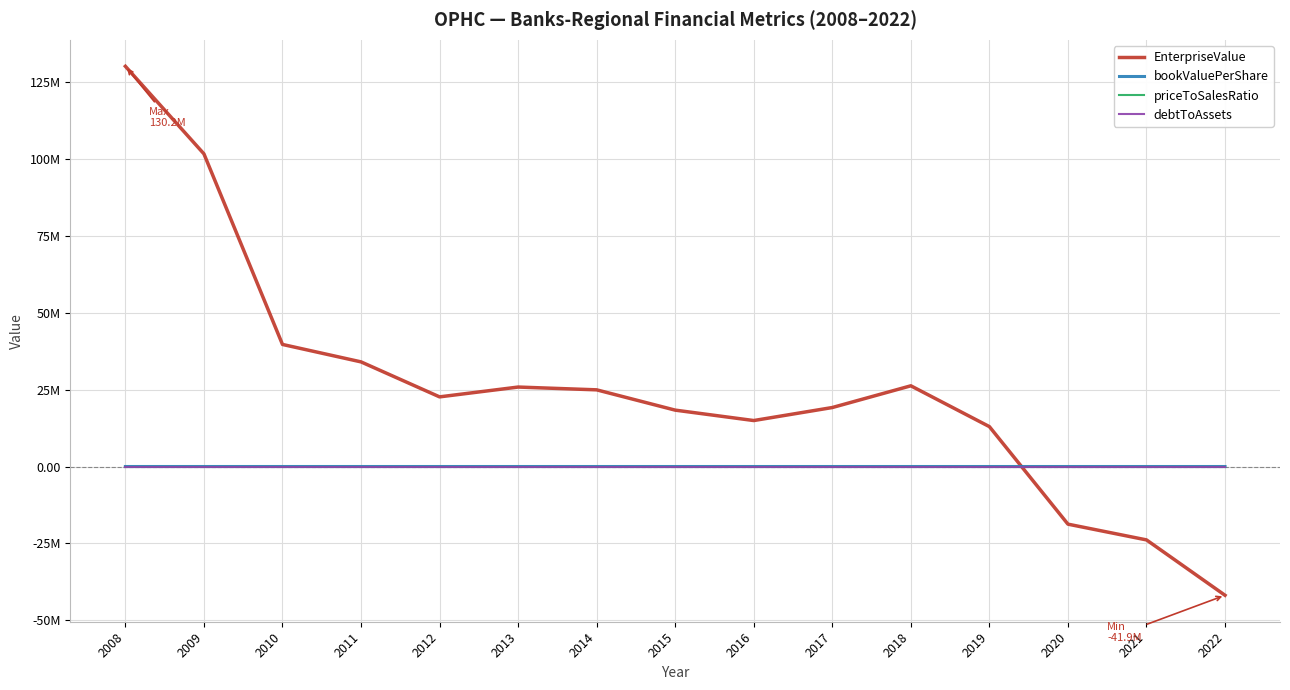

Is this an area chart (filled region under the line)?

No